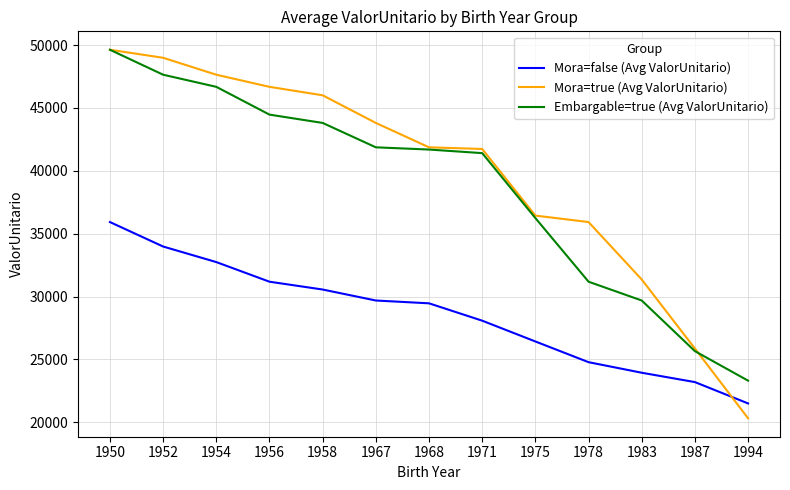

What is the approximate value of Mora=true (Avg ValorUnitario) at 1956?

46681.8